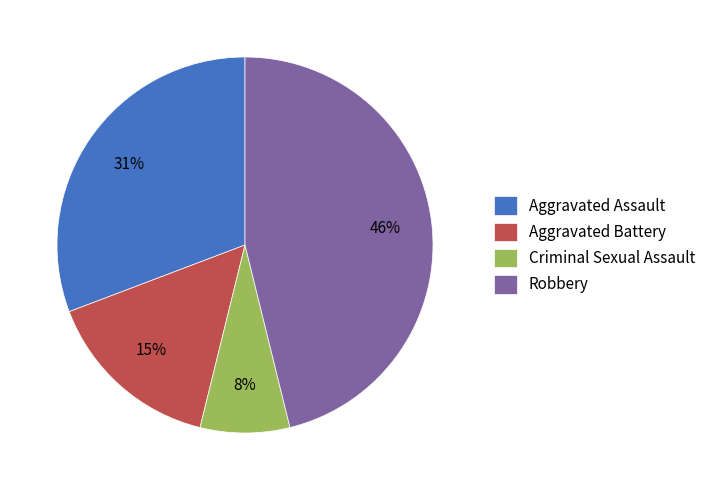

To the nearest percent, what is the average slice percentage?

25%